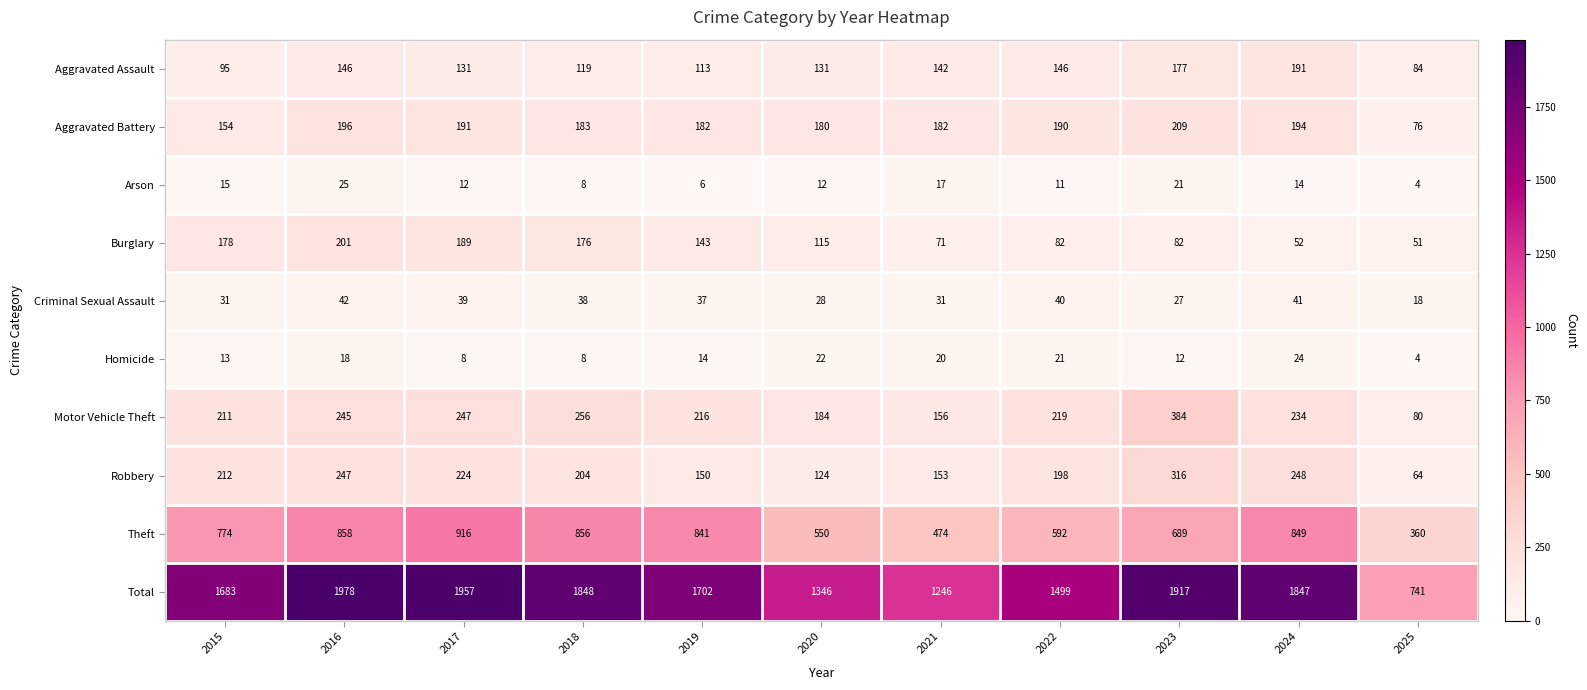

What is the sum of the Homicide values at 2021 and 2022?

41